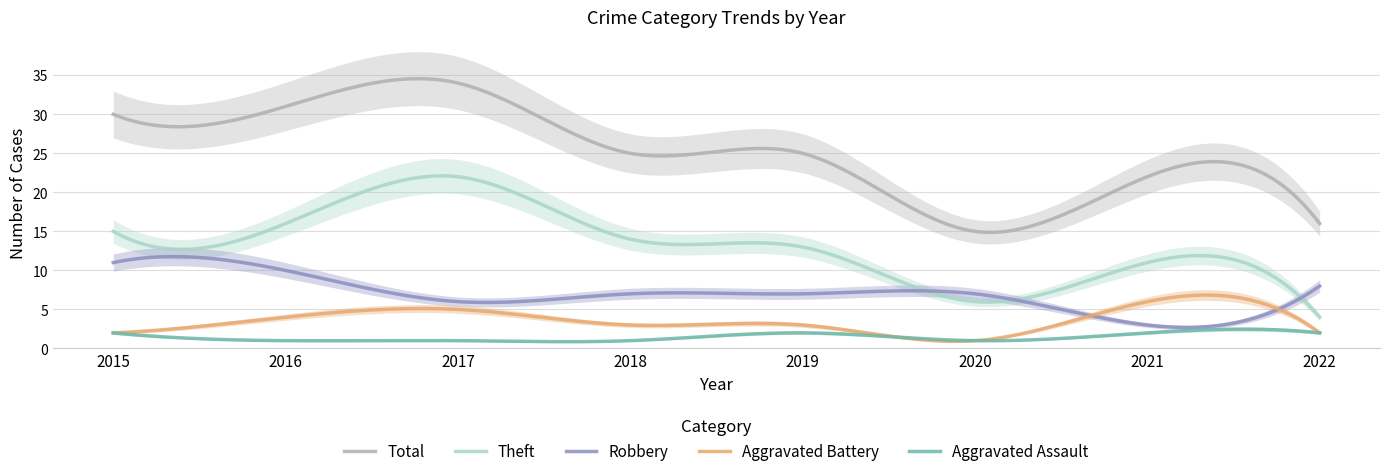

At how many categories does at least one series exceed 24?

5